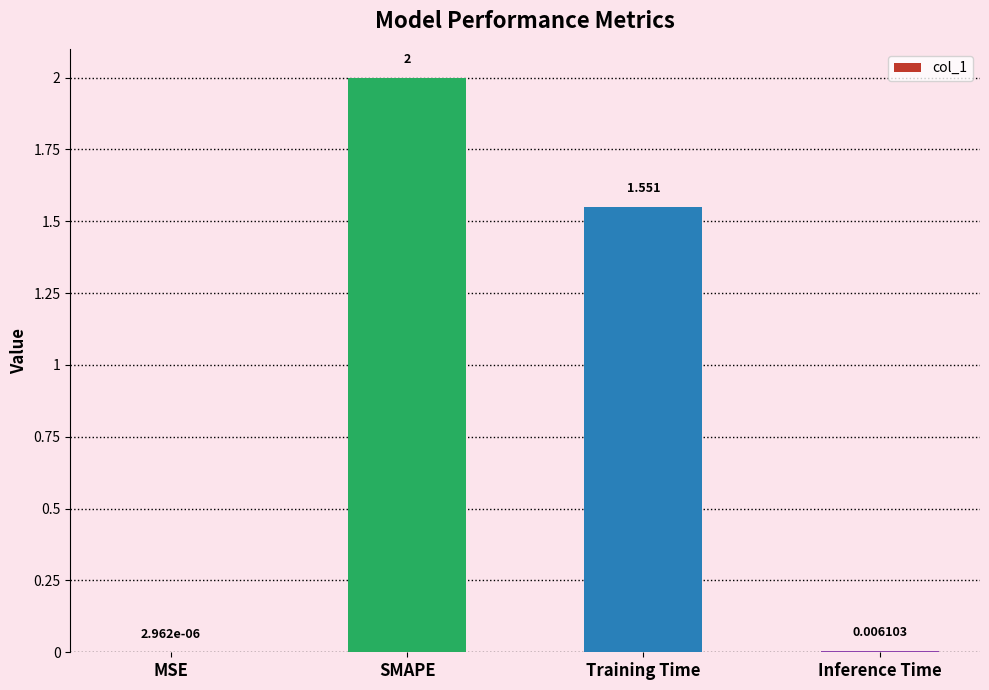

Which category has the highest value across all series?

SMAPE